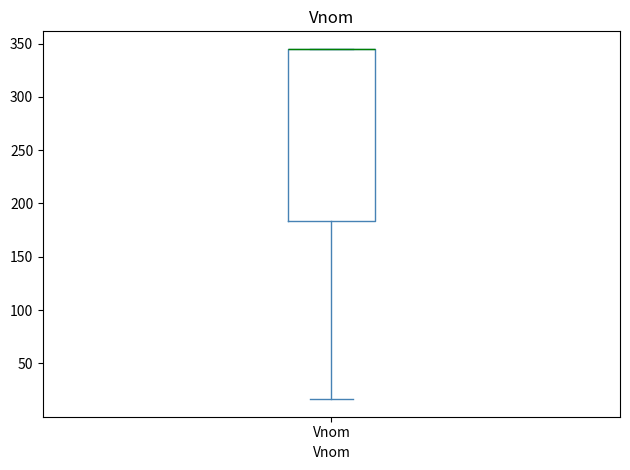

Transcribe this box plot: give where the median line is, the range the box spans, and where the two whiskers end, as read against the y-axis. The values are not printed on the chart, so give them approximately, as read against the axis.

median 345 (drawn on the box's upper edge), box 185 to 345, whiskers 15 to 345